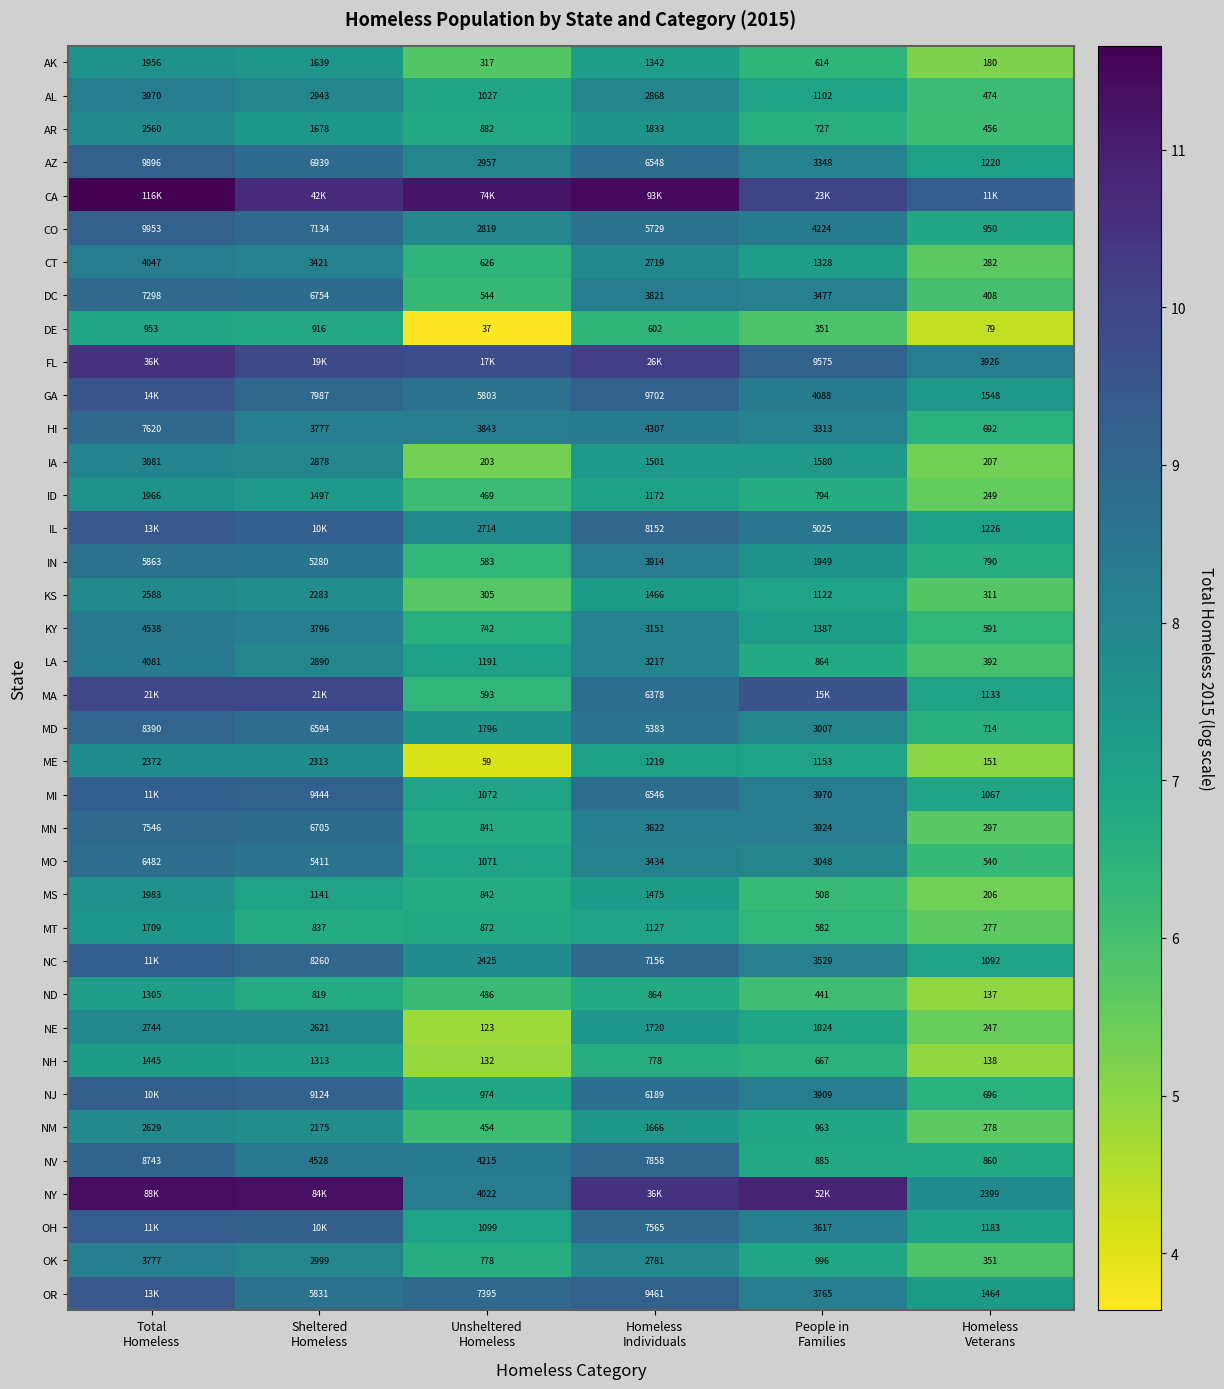

Is it true that AL equals 7.0 at People in Families?

True